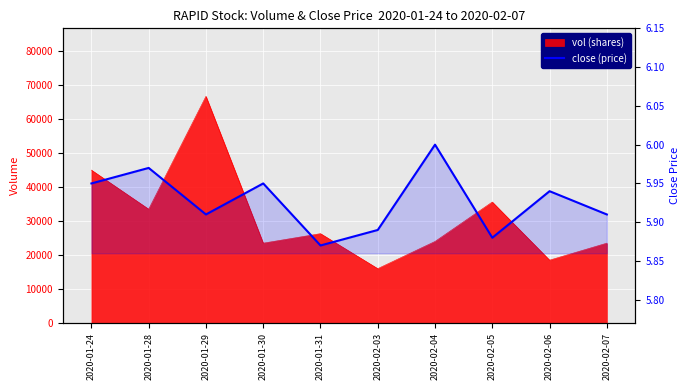

At which category does the chart reach its minimum across all series?

2020-01-31